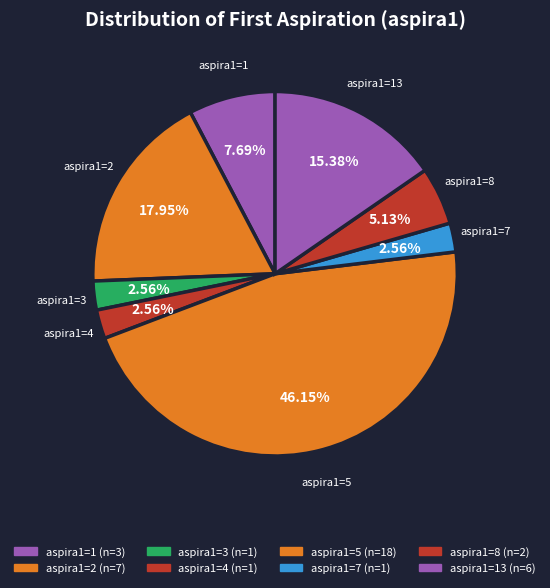

Do aspira1=7 and aspira1=4 together represent more than half of the pie?

No